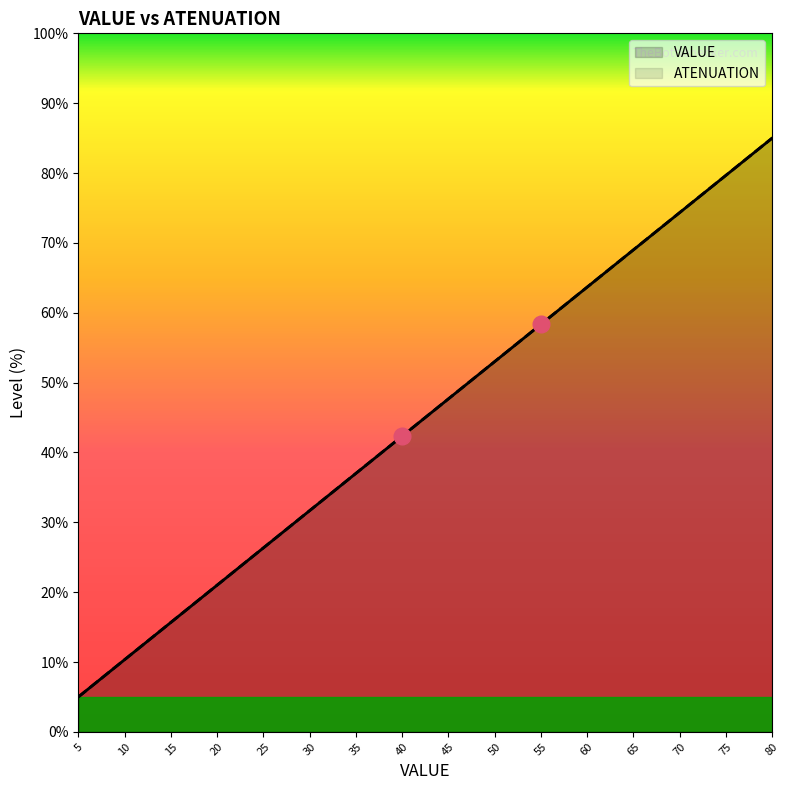

What is the greatest value displayed?

85.0